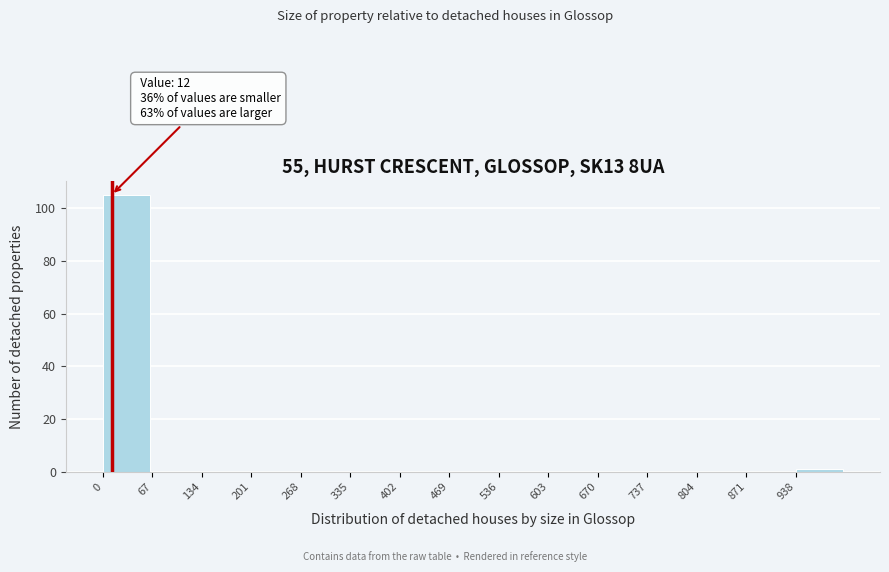

Which range on the x-axis has the tallest bar?

0 to 67